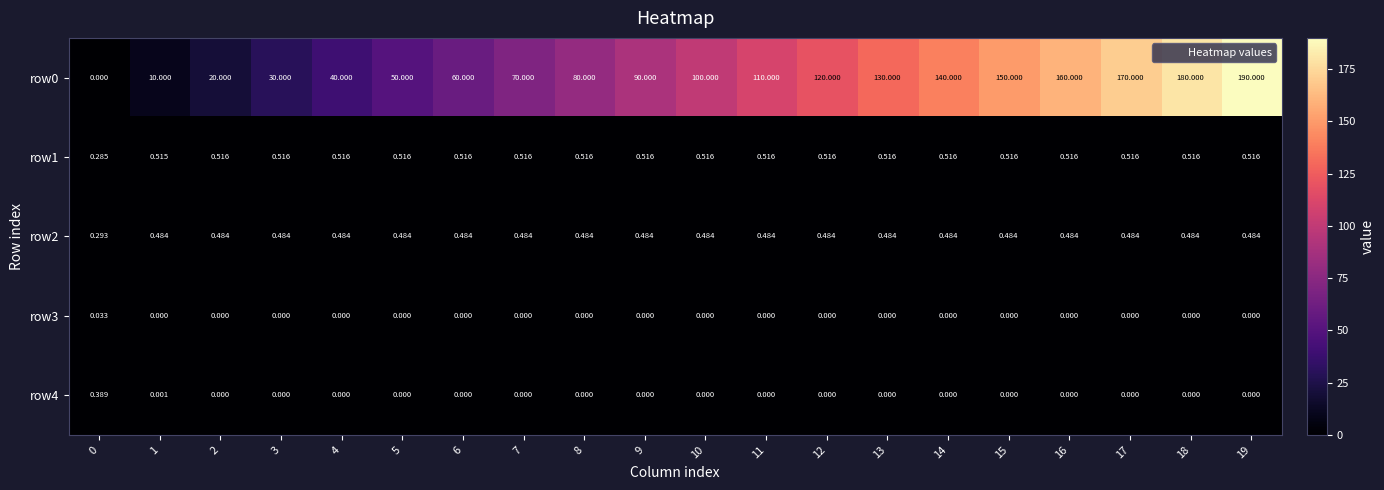

What is the difference between the highest and lowest values at 2?

20.0